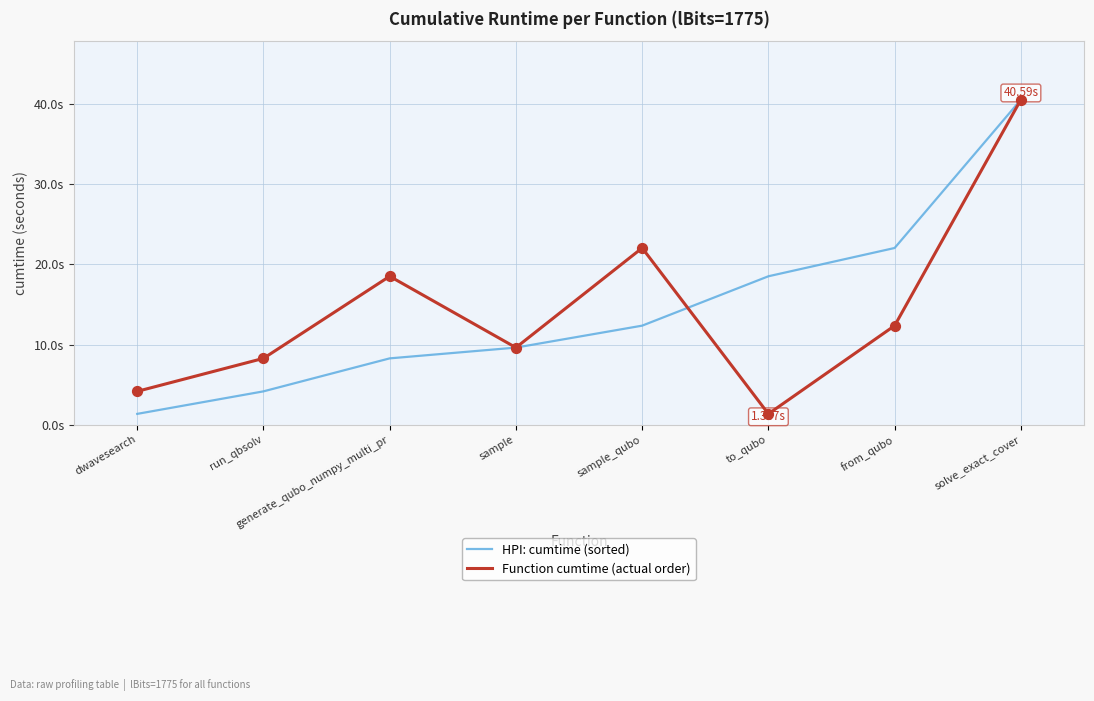

What is the total value across all series at generate_qubo_numpy_multi_pr?

26.8